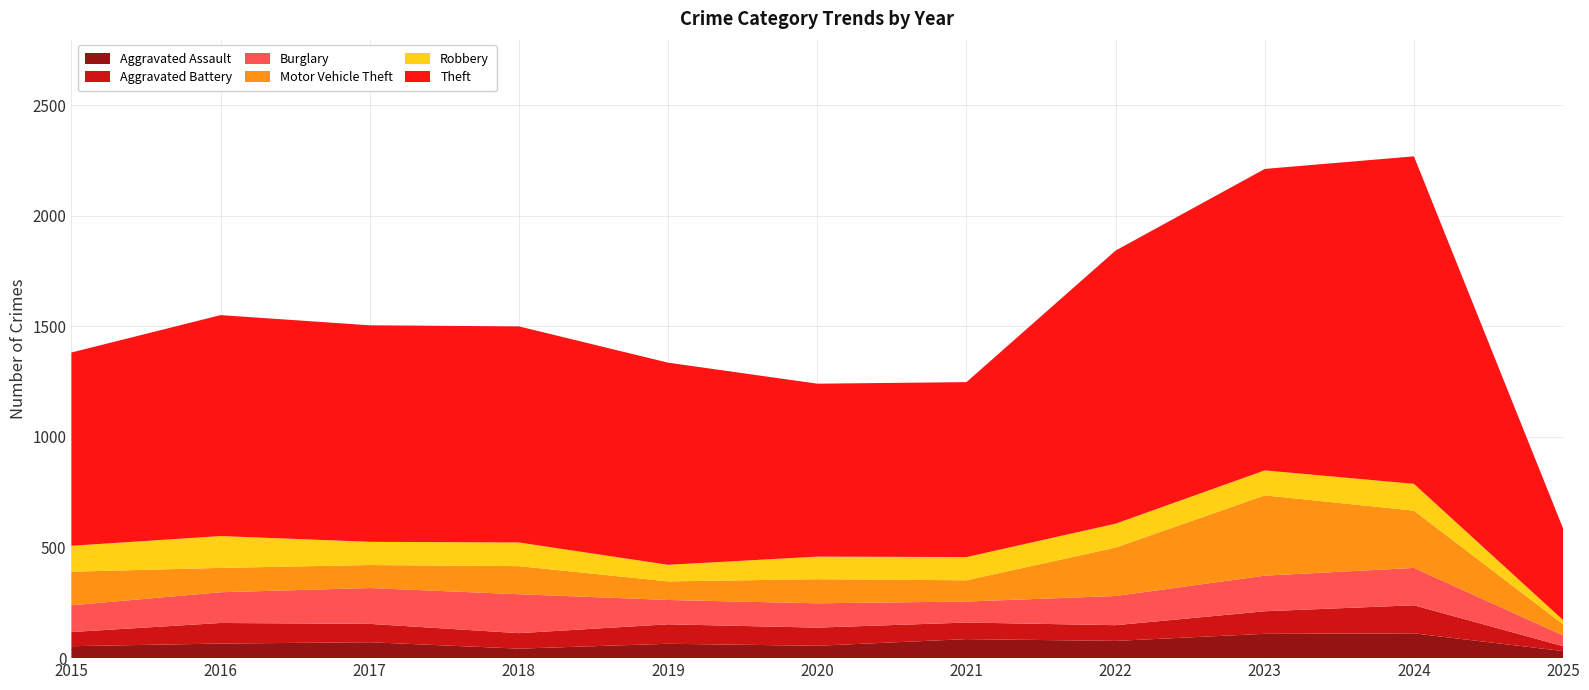

At which category does Burglary reach its first local peak?

2018